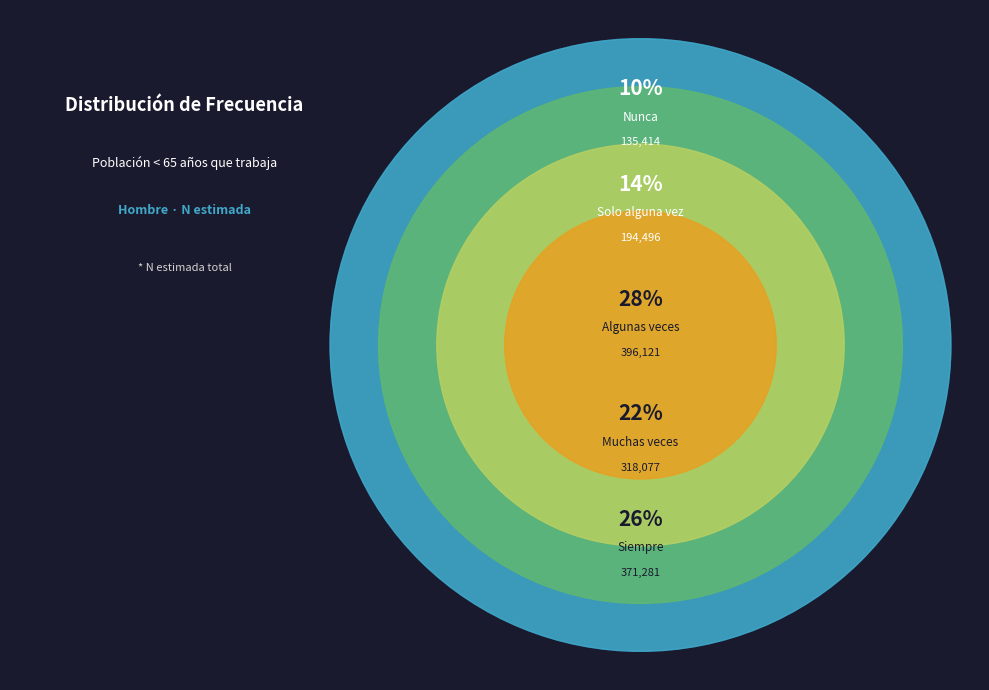

What is the smallest slice in the pie chart?

Nunca